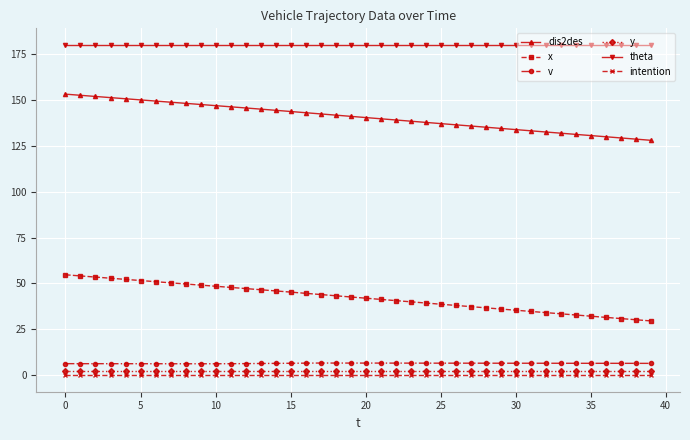

True or false: theta and v intersect in this chart.

False